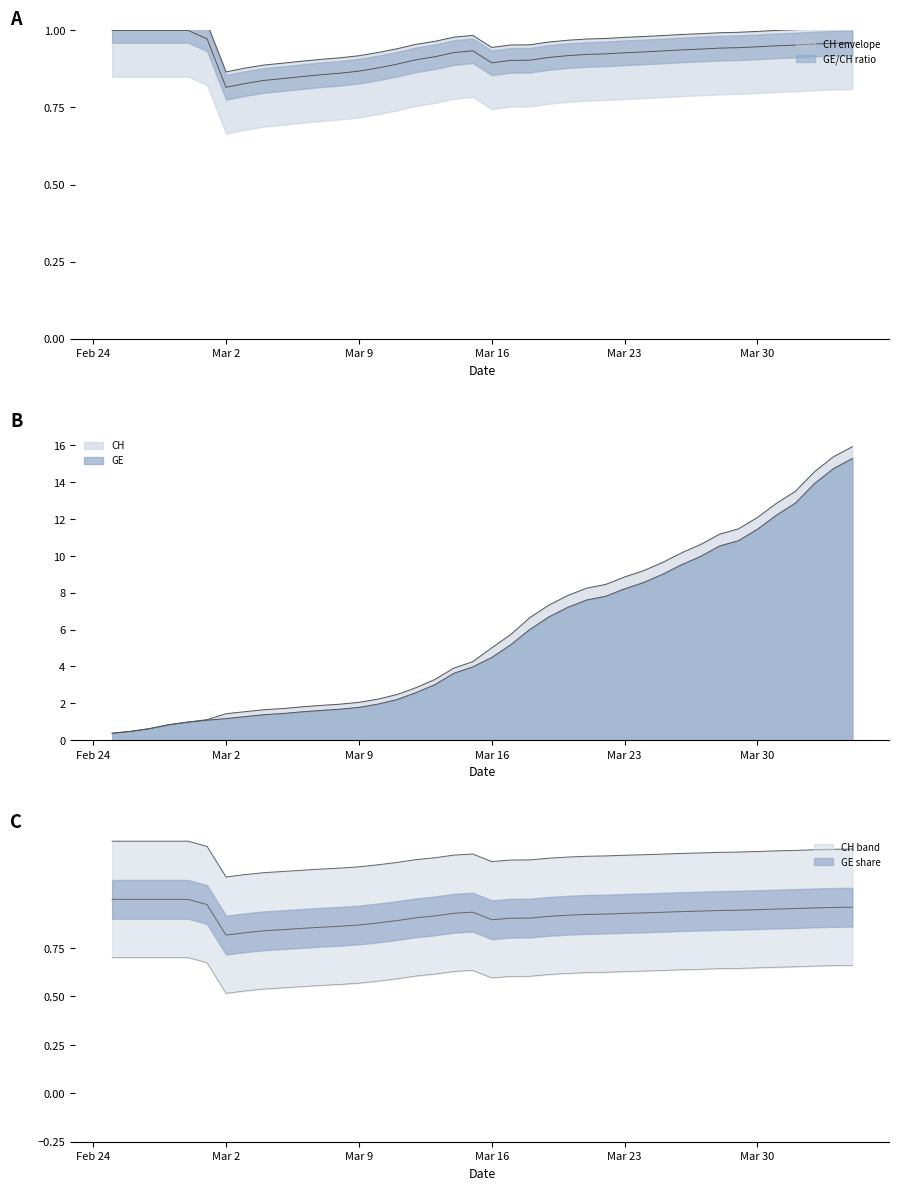

What is the value of the GE point at the 13th from the left?

1.7